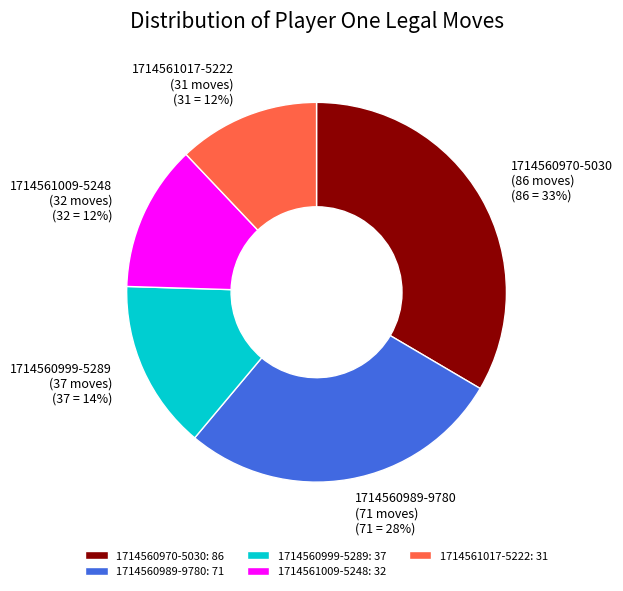

What is the ratio of the value at 1714560989-9780 to the value at 1714560970-5030?

0.8